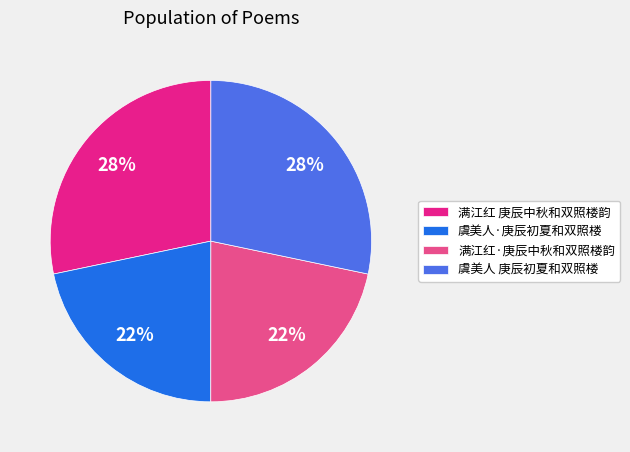

How many slices are in this pie chart?

4